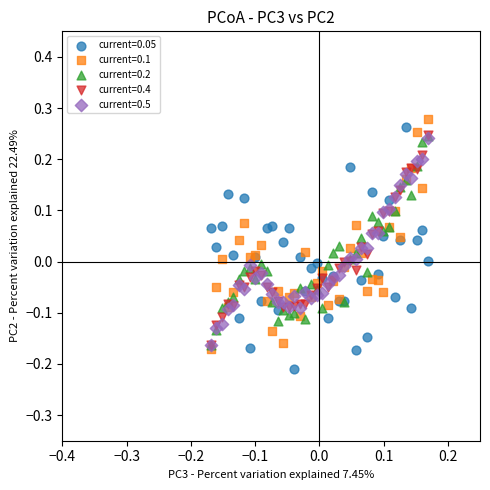

What are all the series names shown in the legend?

current=0.05, current=0.1, current=0.2, current=0.4, current=0.5